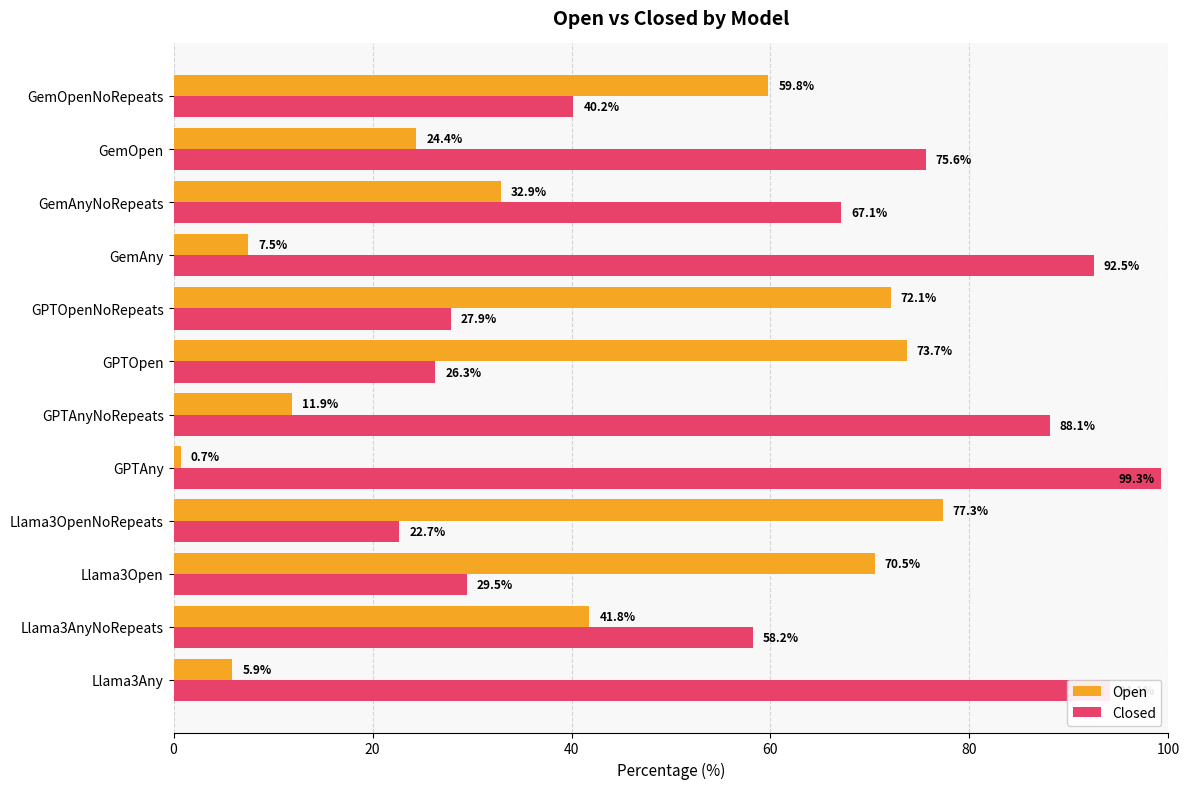

What is the spread (max minus min) of values at GPTOpen?

47.4